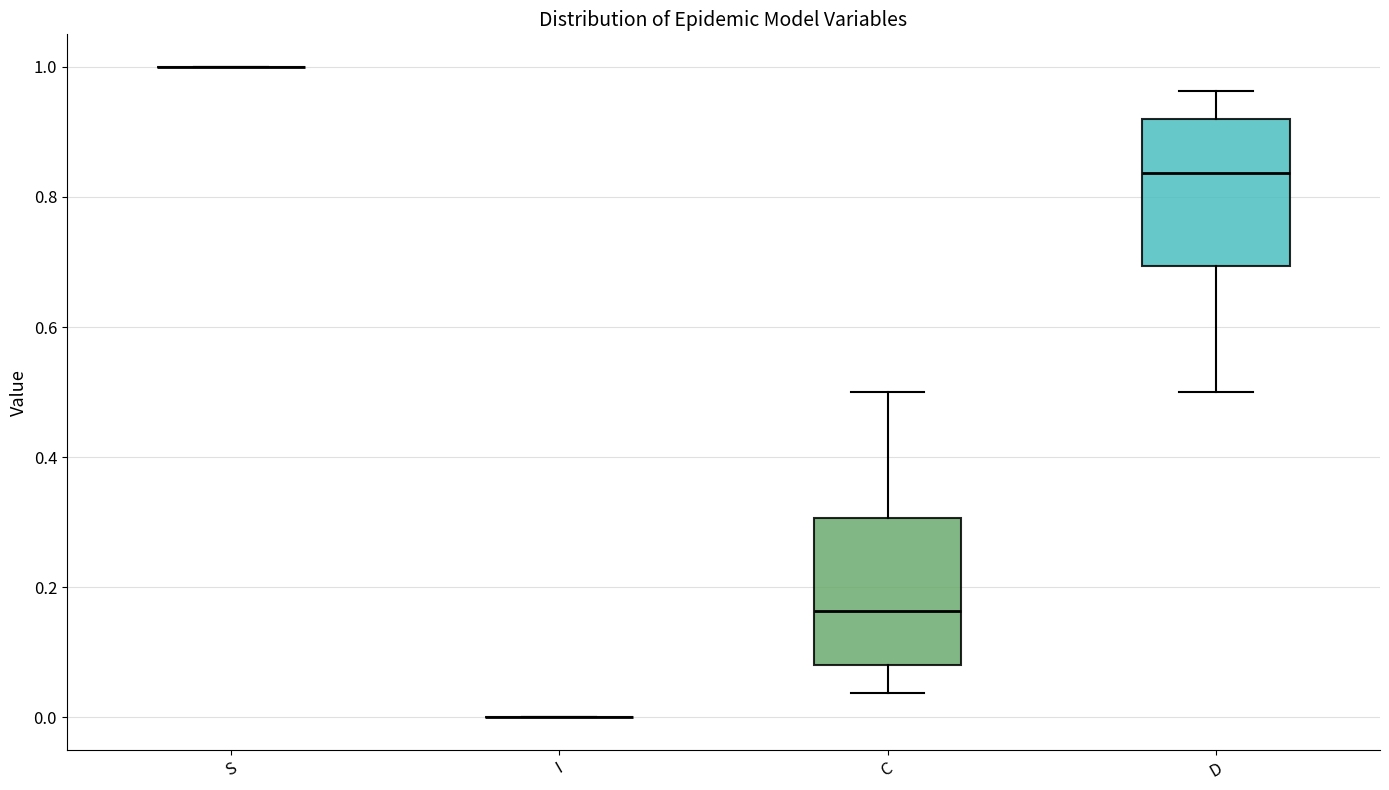

Reading left to right, transcribe this box plot: for each box, give where its median line is, the range the box spans, and where its two whiskers end, as read against the y-axis. The values are not printed on the chart, so give them approximately, as read against the axis.

S: box collapsed to a line at 1.00, whiskers 1.00 to 1.00
I: box collapsed to a line at 0.00, whiskers 0.00 to 0.00
C: median 0.16, box 0.08 to 0.30, whiskers 0.04 to 0.50
D: median 0.84, box 0.70 to 0.92, whiskers 0.50 to 0.96